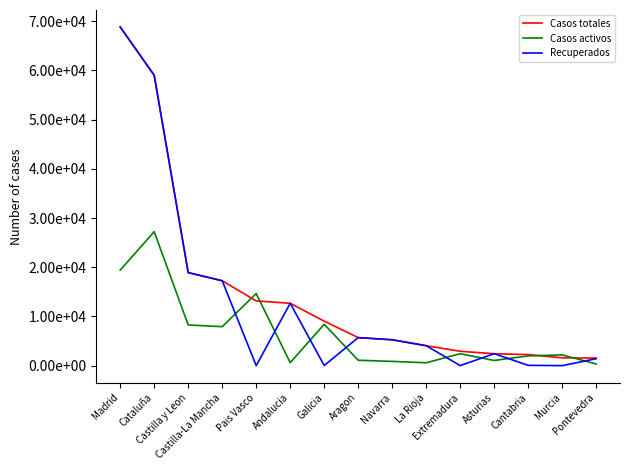

What is the value of the Casos activos point at the 12th from the left?

1052